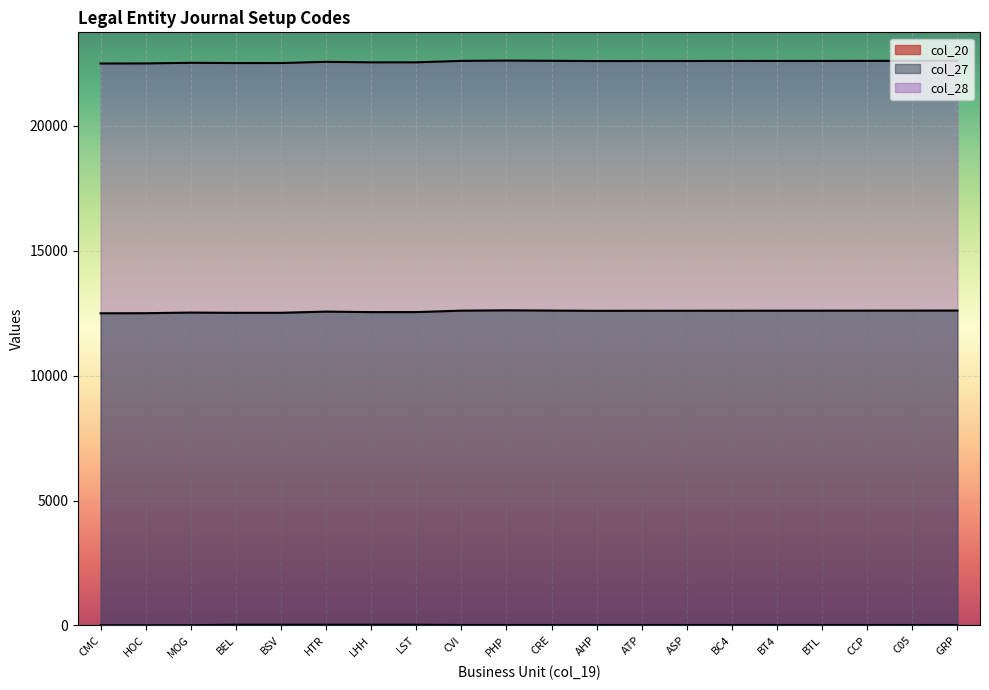

Which category has the lowest value across all series?

CMC